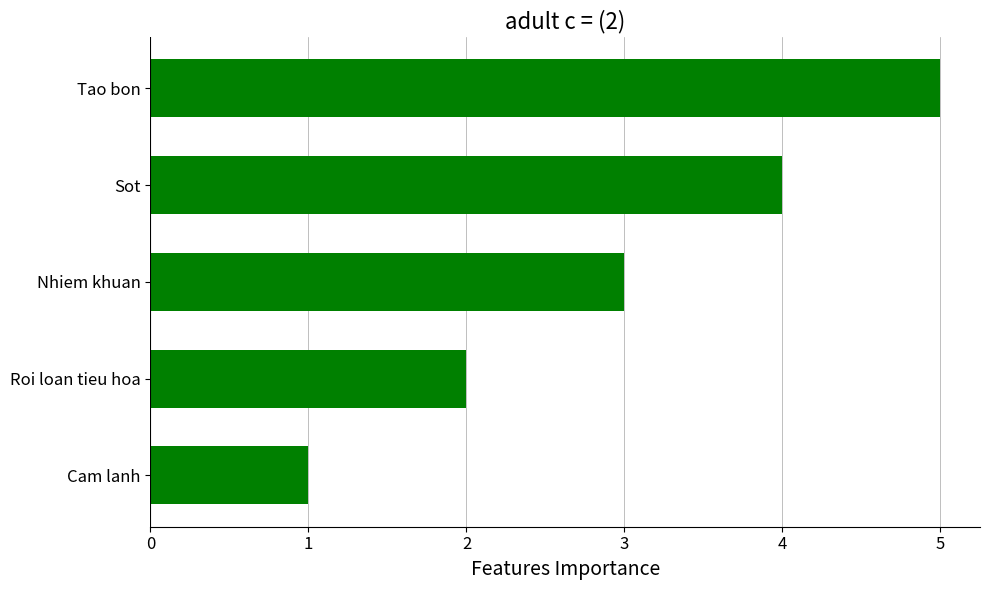

Count the values in the range 2 to 4.

3